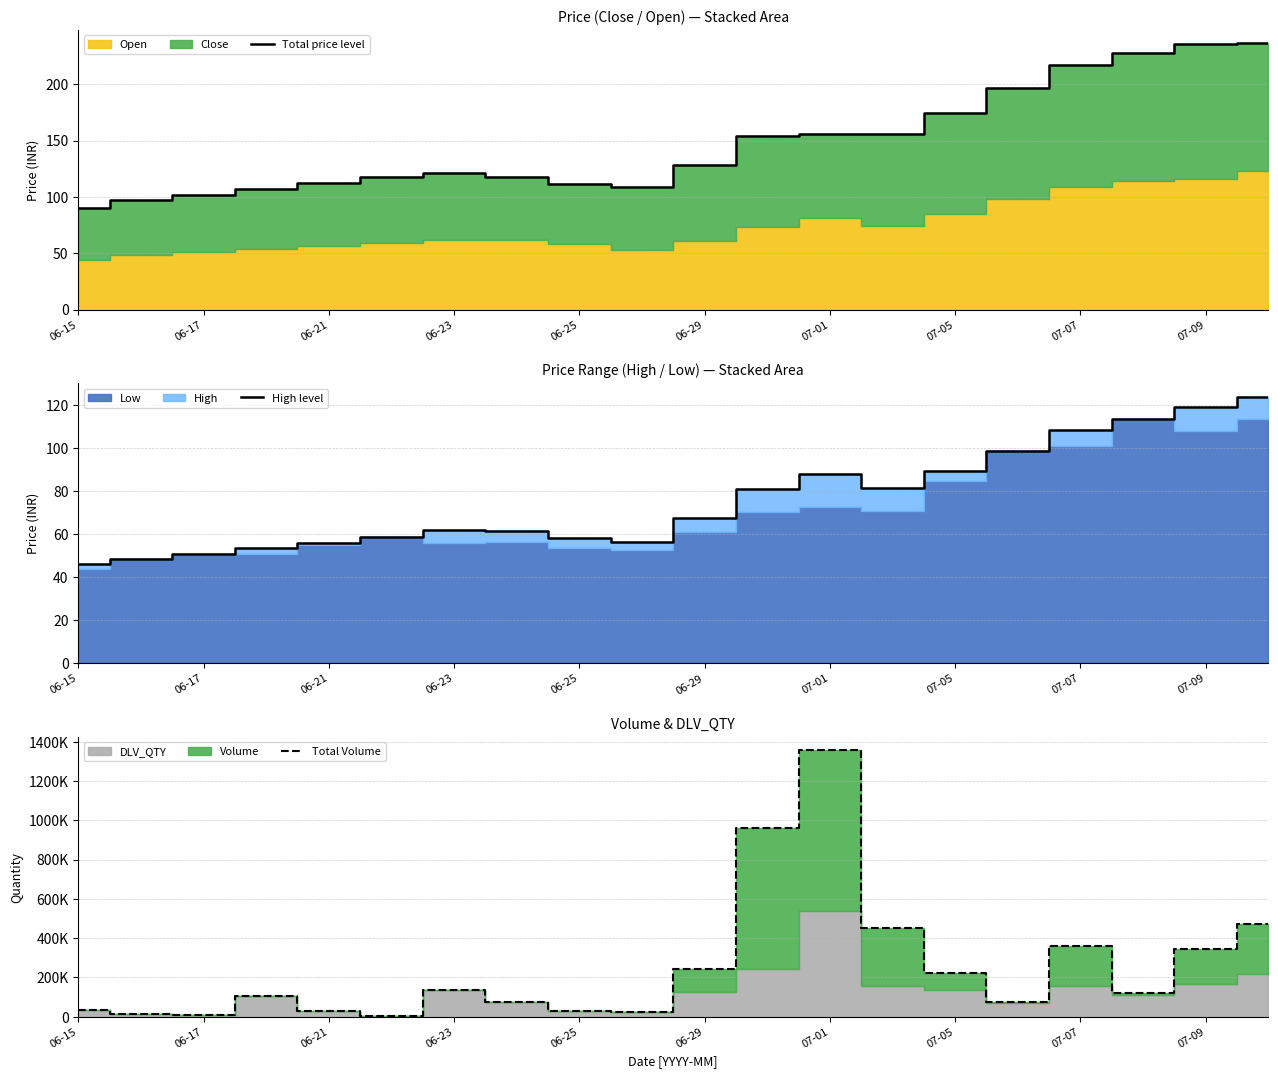

What is the maximum value shown in the chart?

1357854.0